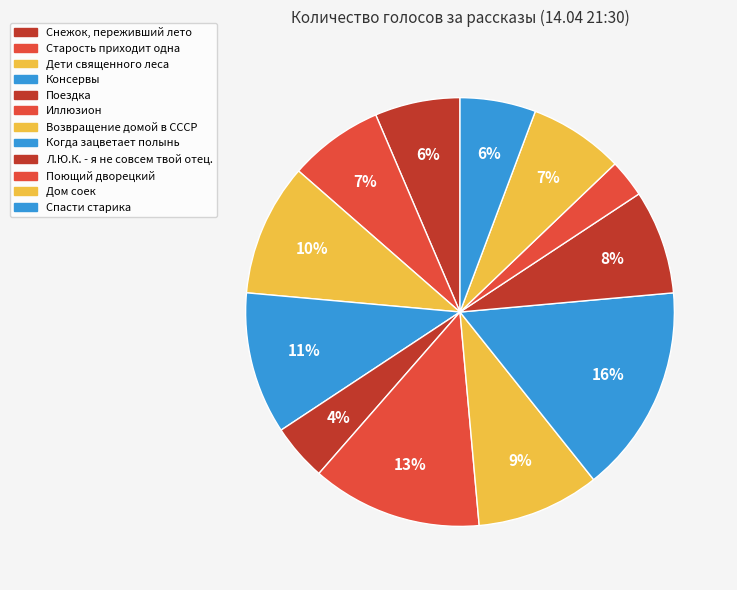

How many slices are in this pie chart?

12